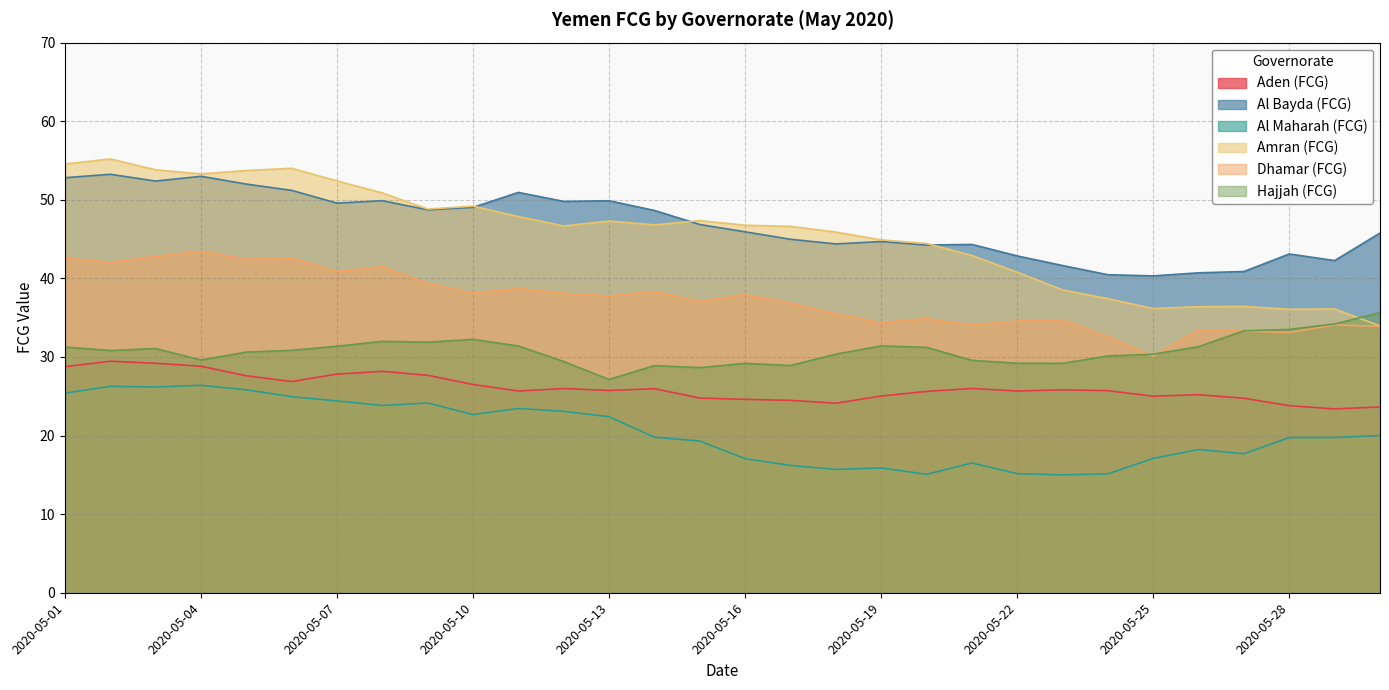

What is the value of the Hajjah (FCG) point at the 8th from the left?

32.0